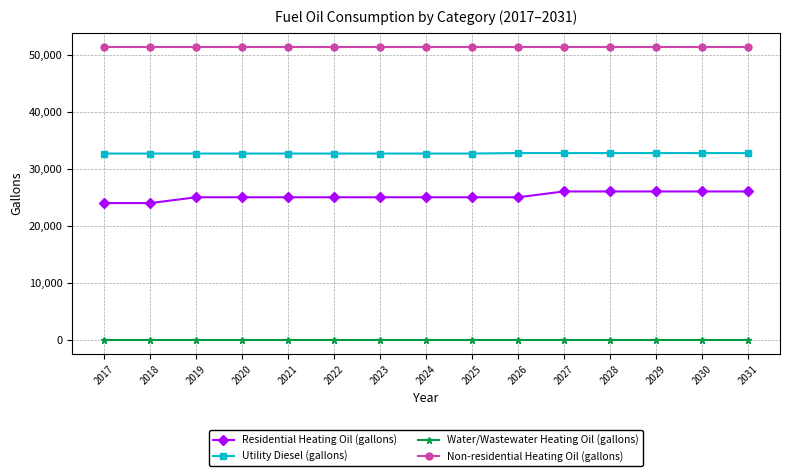

What is the sum of the Residential Heating Oil (gallons) values at 2031 and 2021?

51124.2